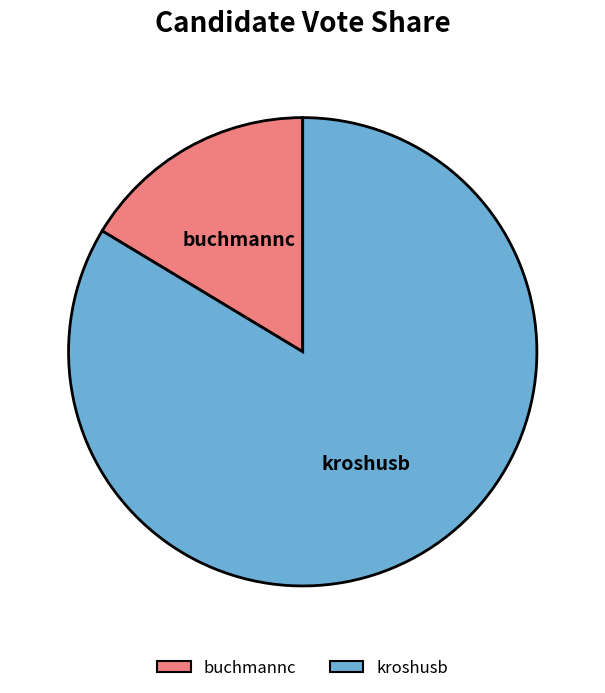

Which has a higher value, buchmannc or kroshusb?

kroshusb